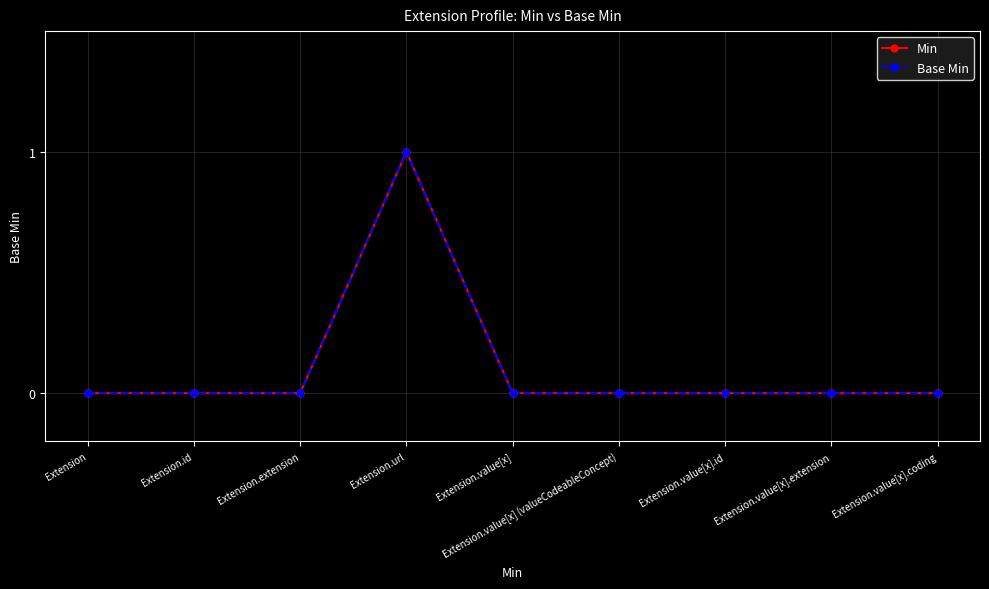

True or false: Min and Base Min cross at least once.

False